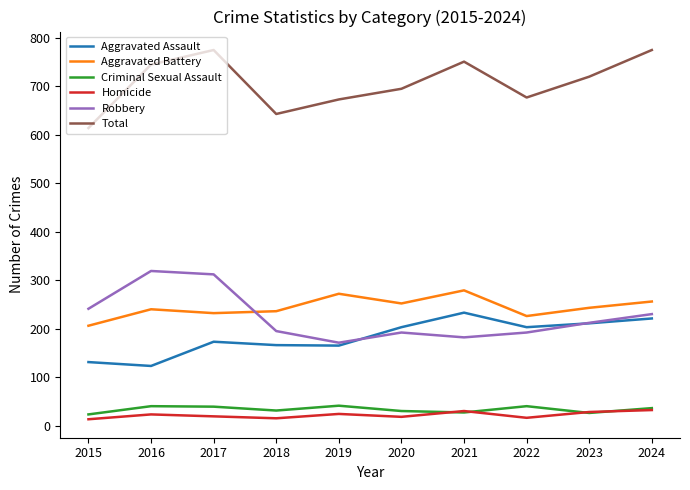

True or false: Aggravated Assault and Criminal Sexual Assault cross at least once.

False